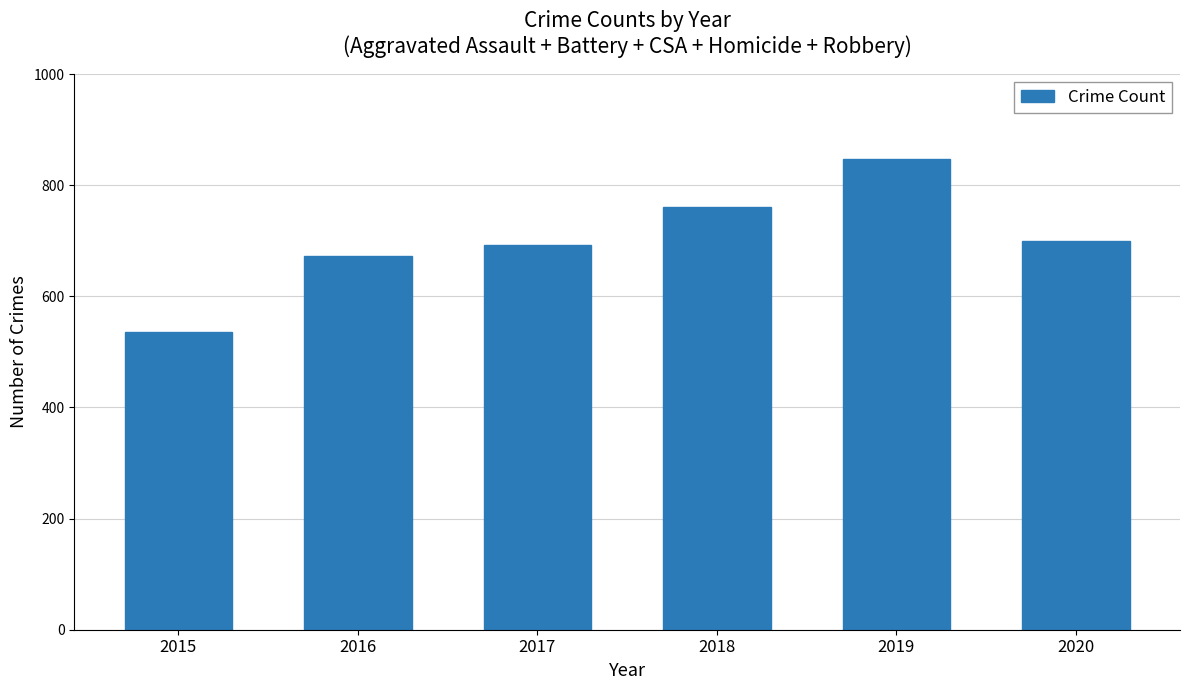

Which has a higher value, 2015 or 2017?

2017